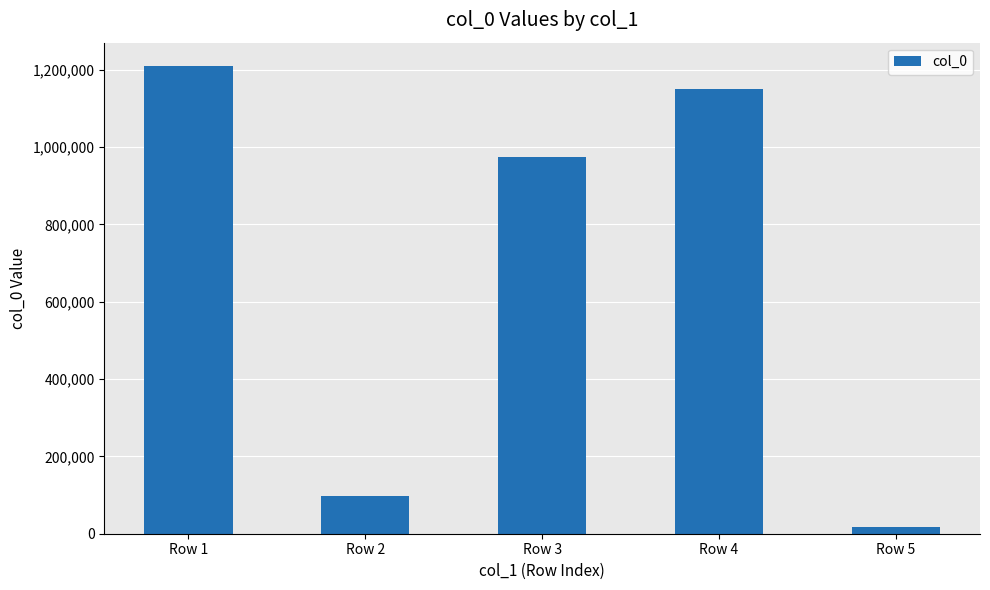

At which category does the chart reach its minimum across all series?

Row 5